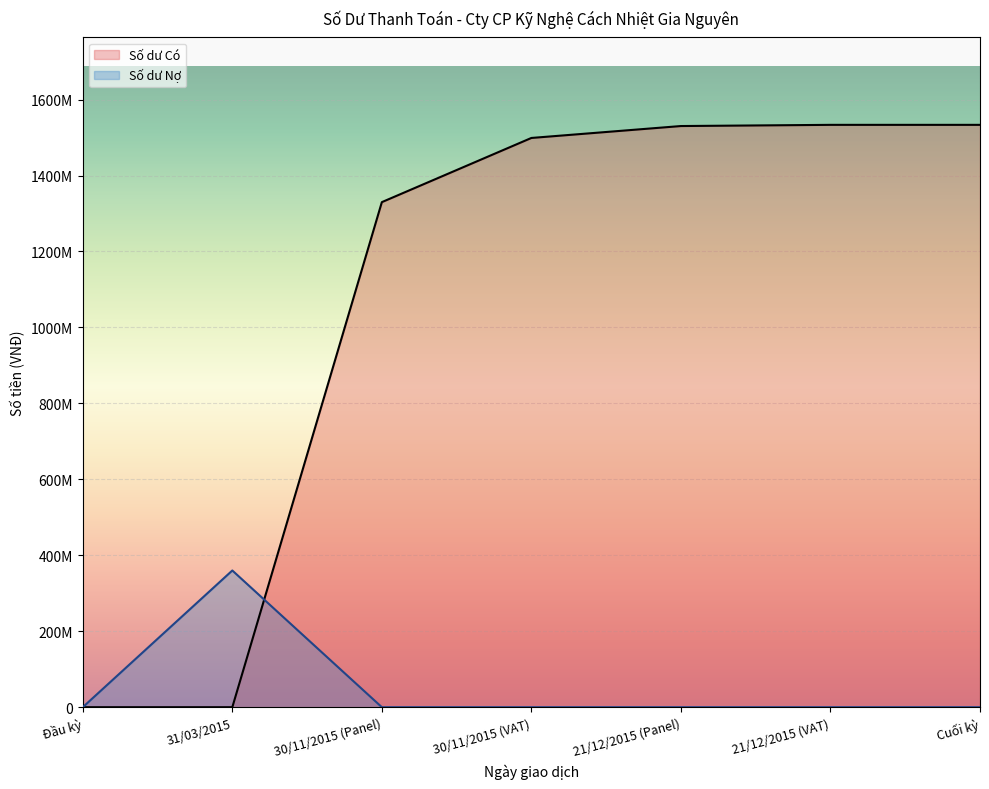

What is the sum of the Số dư Nợ values at 31/03/2015 and Đầu kỳ?

360000000